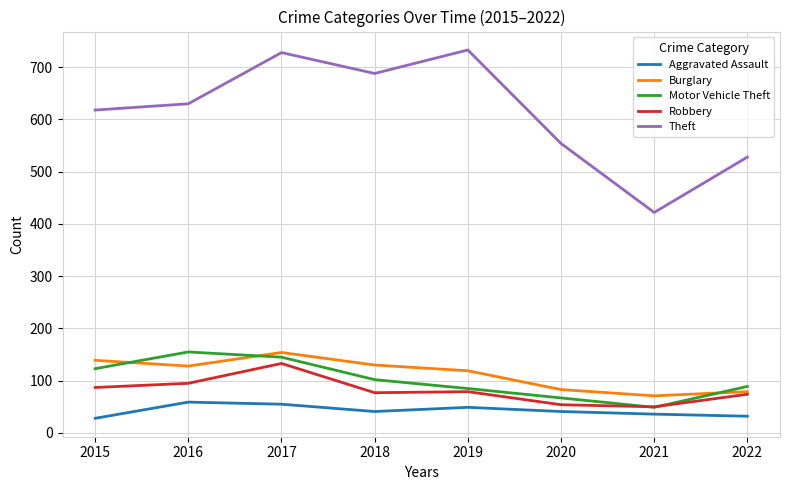

Does the chart have visible grid lines?

Yes